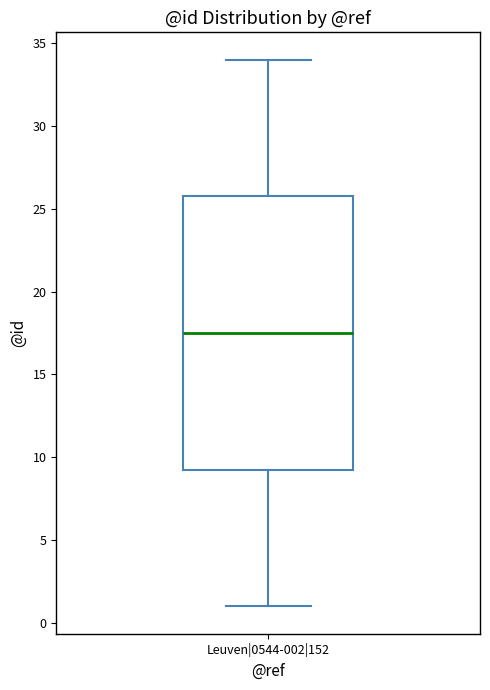

Transcribe this box plot: give where the median line is, the range the box spans, and where the two whiskers end, as read against the y-axis. The values are not printed on the chart, so give them approximately, as read against the axis.

median 17.5, box 9.5 to 26.0, whiskers 1.0 to 34.0